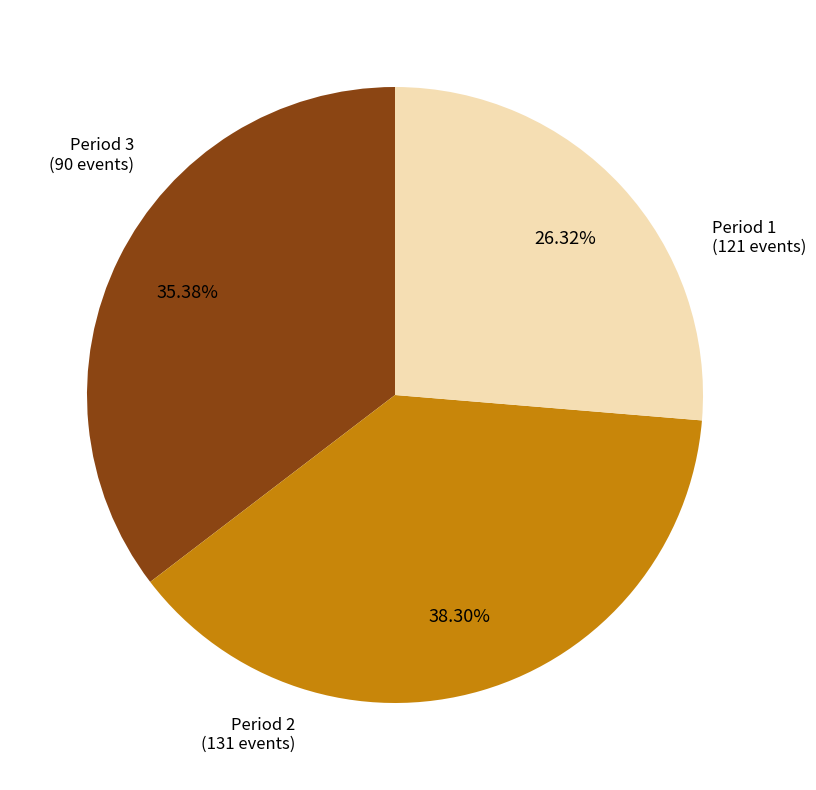

Which slice is the smallest?

Period 3